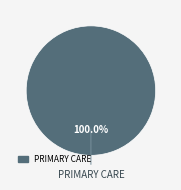

Is there any slice that represents more than half of the pie?

Yes